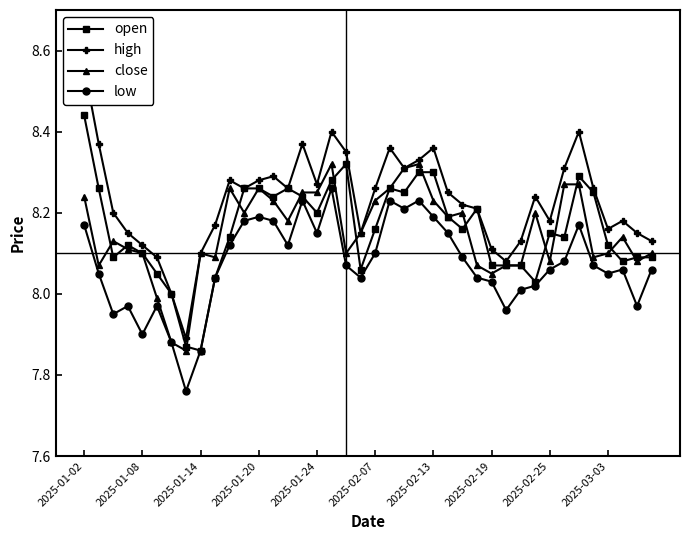

What is the minimum value for low?

7.8